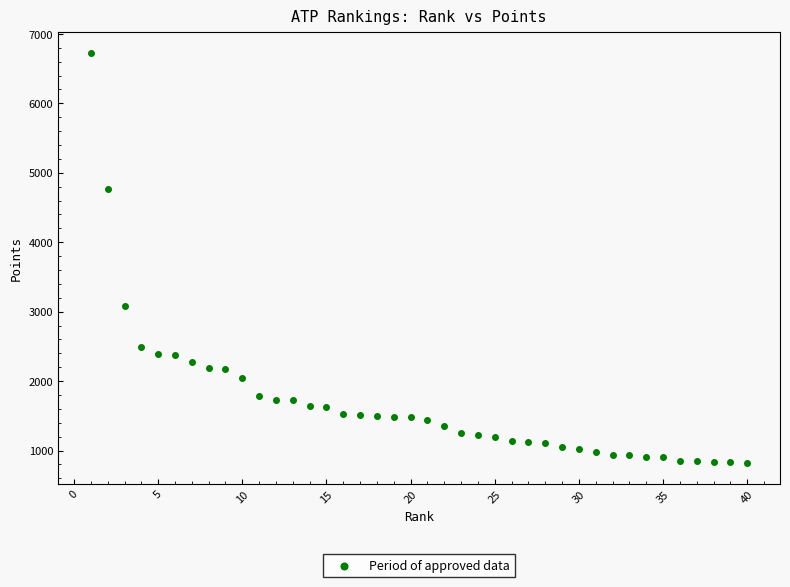

What is the range of Y values (max minus min)?

5910